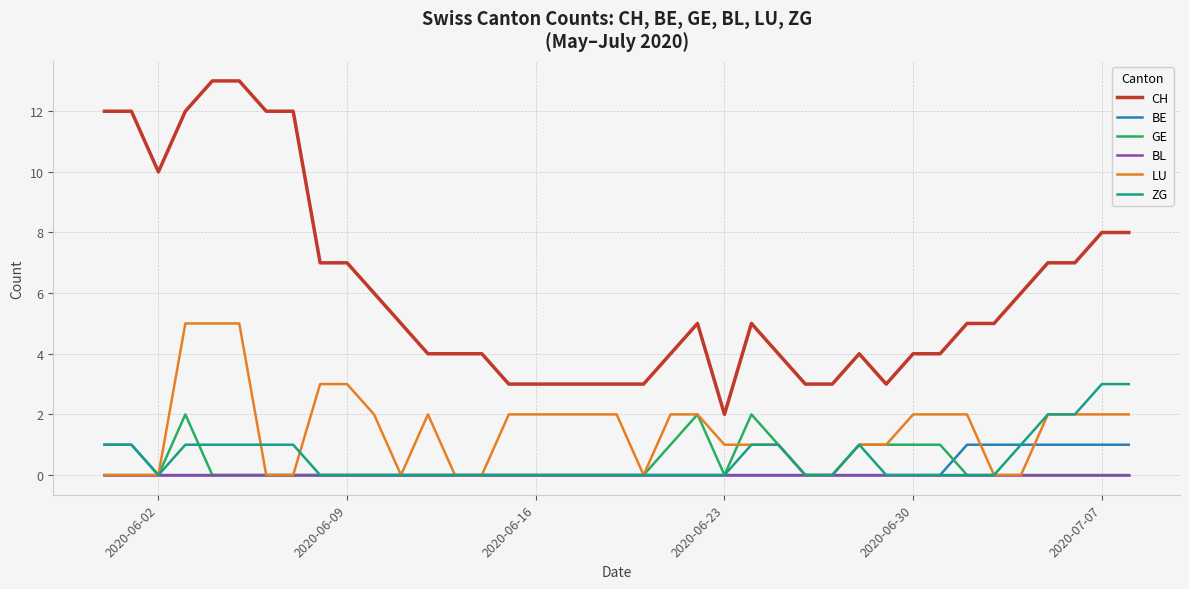

Which series has the largest total across all categories?

CH